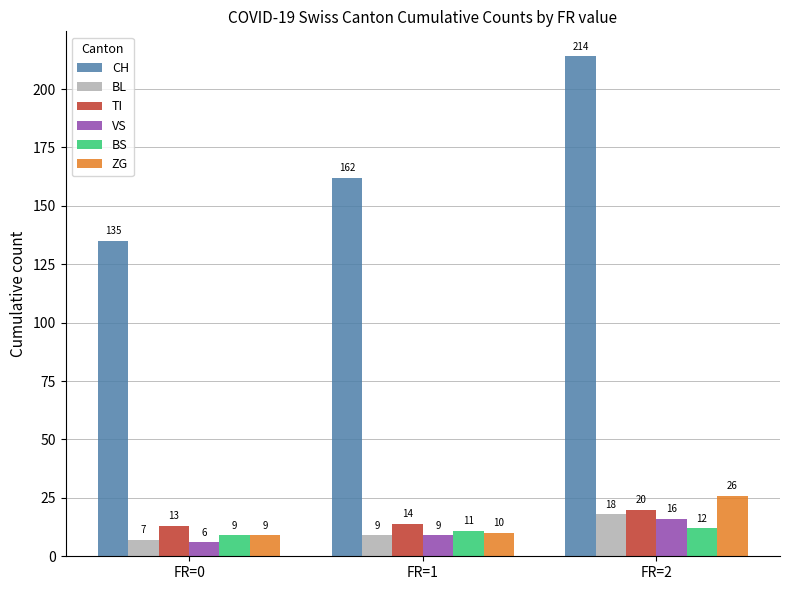

At which label is ZG closest to 17?

FR=1